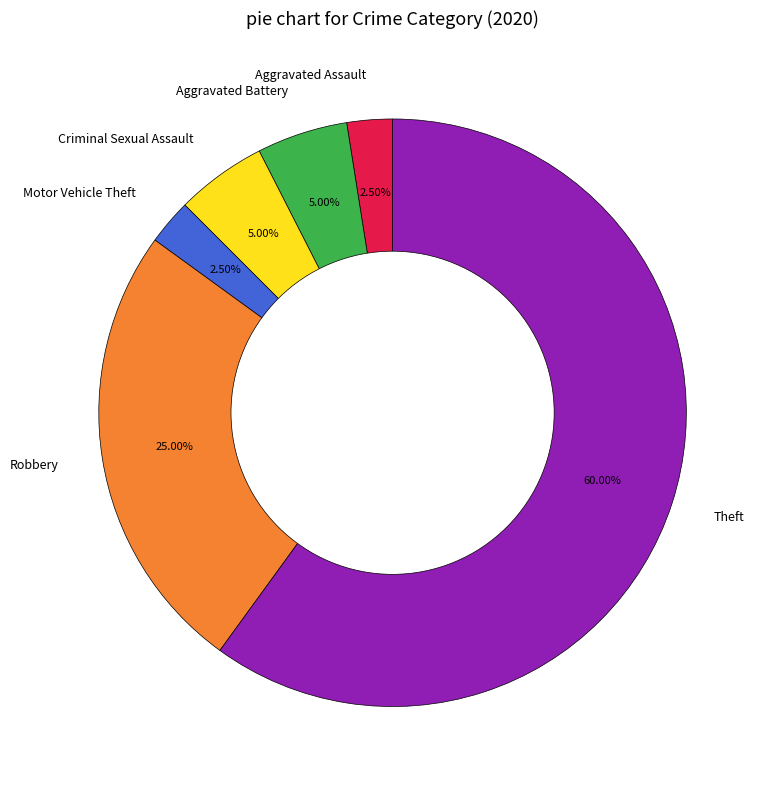

To the nearest percent, what percentage of the pie is Robbery?

25%